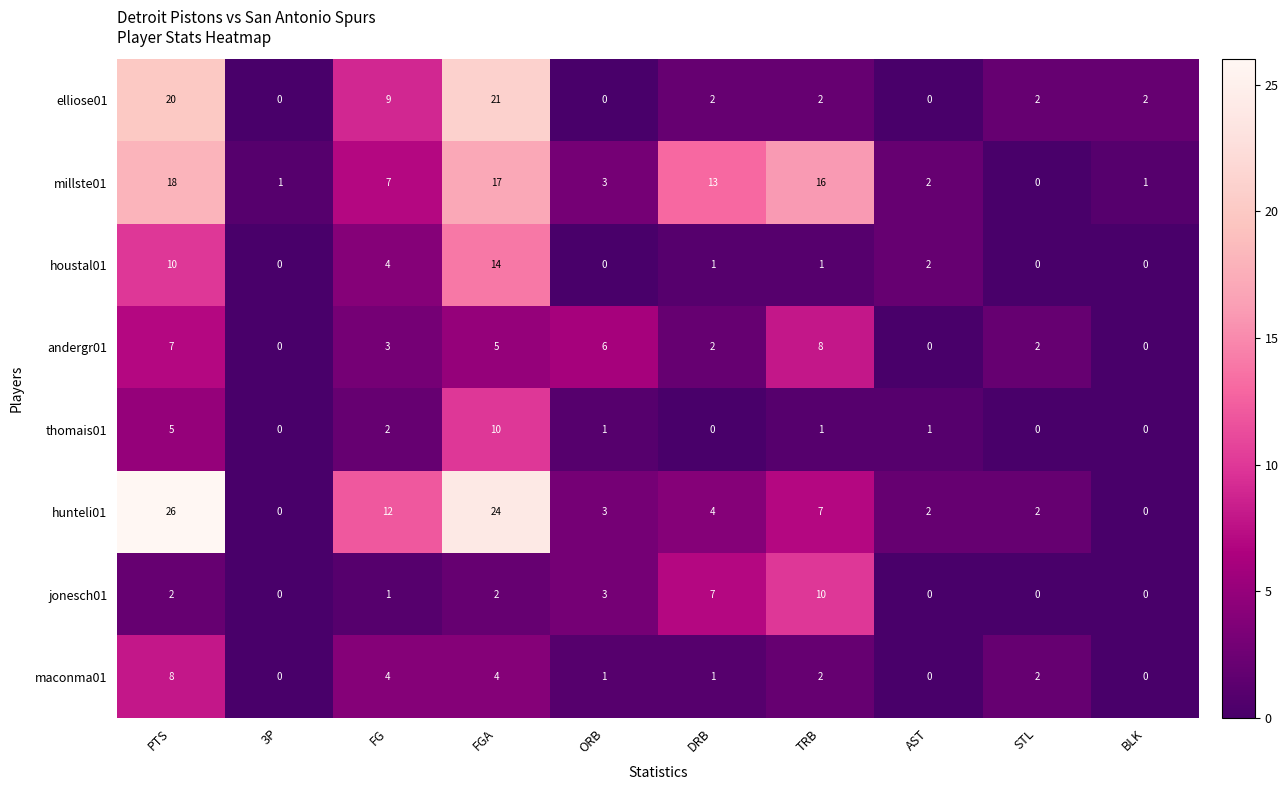

Where is thomais01 nearest to the value 5?

PTS